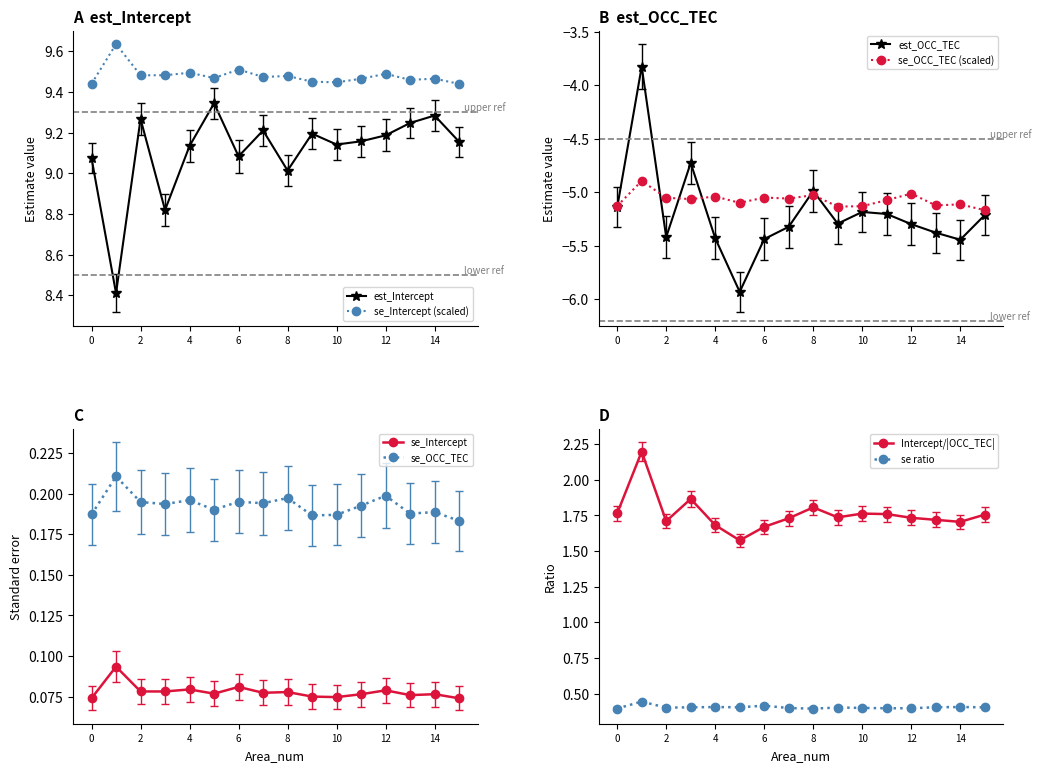

True or false: se_Intercept and est_Intercept intersect in this chart.

False